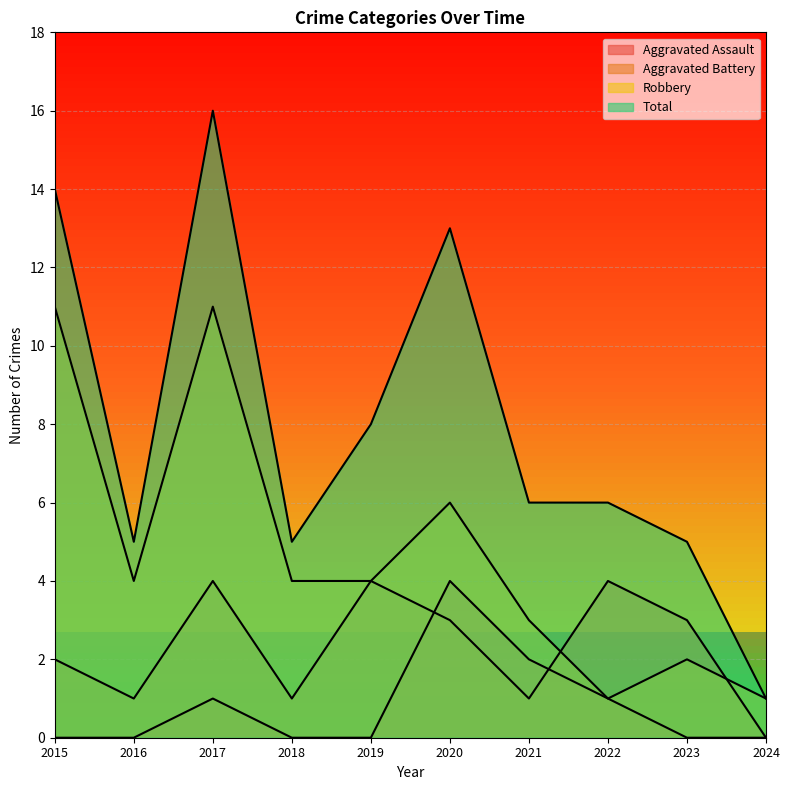

What is the value of the Total point at the 2nd from the left?

5